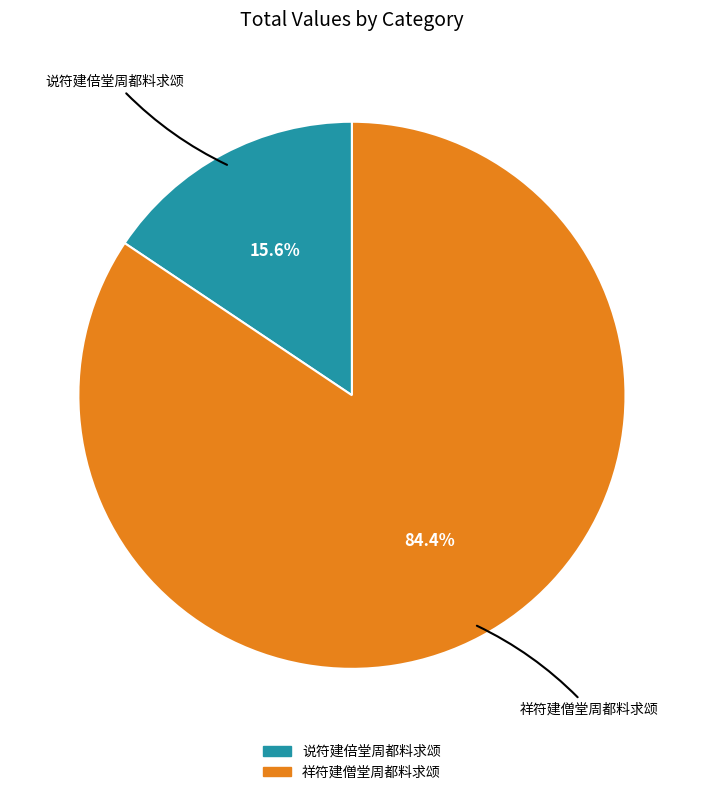

Is the sum of 祥符建僧堂周都料求颂 and 说符建倍堂周都料求颂 greater than half?

Yes